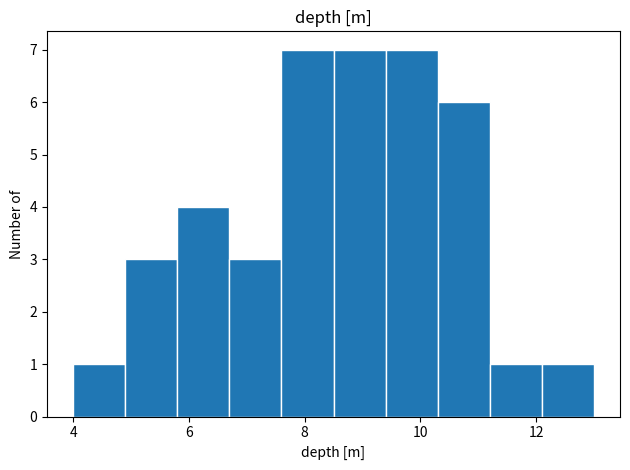

How tall is the bar that spans 9.4 to 10.3 on the x-axis? Neither the bar edges nor the heights are printed on the chart, so give them approximately, as read against the axes.

7